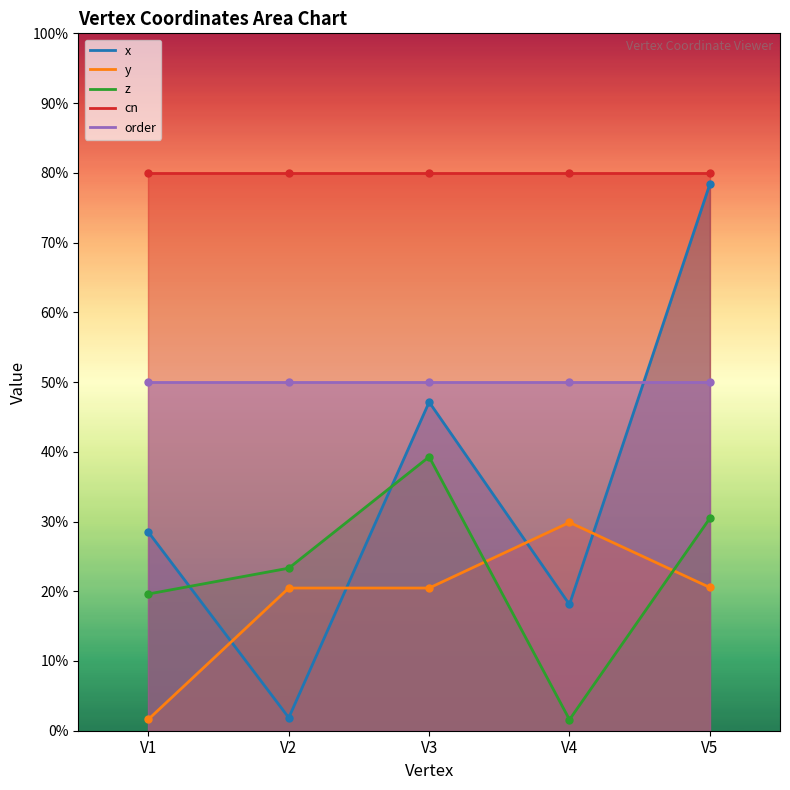

Which series has the widest spread of values?

x